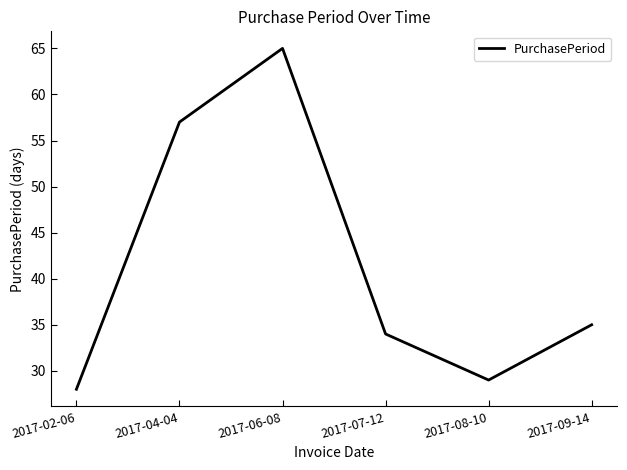

Reading left to right, what are all the values shown in this chart?

2017-02-06=28	2017-04-04=57	2017-06-08=65	2017-07-12=34	2017-08-10=29	2017-09-14=35